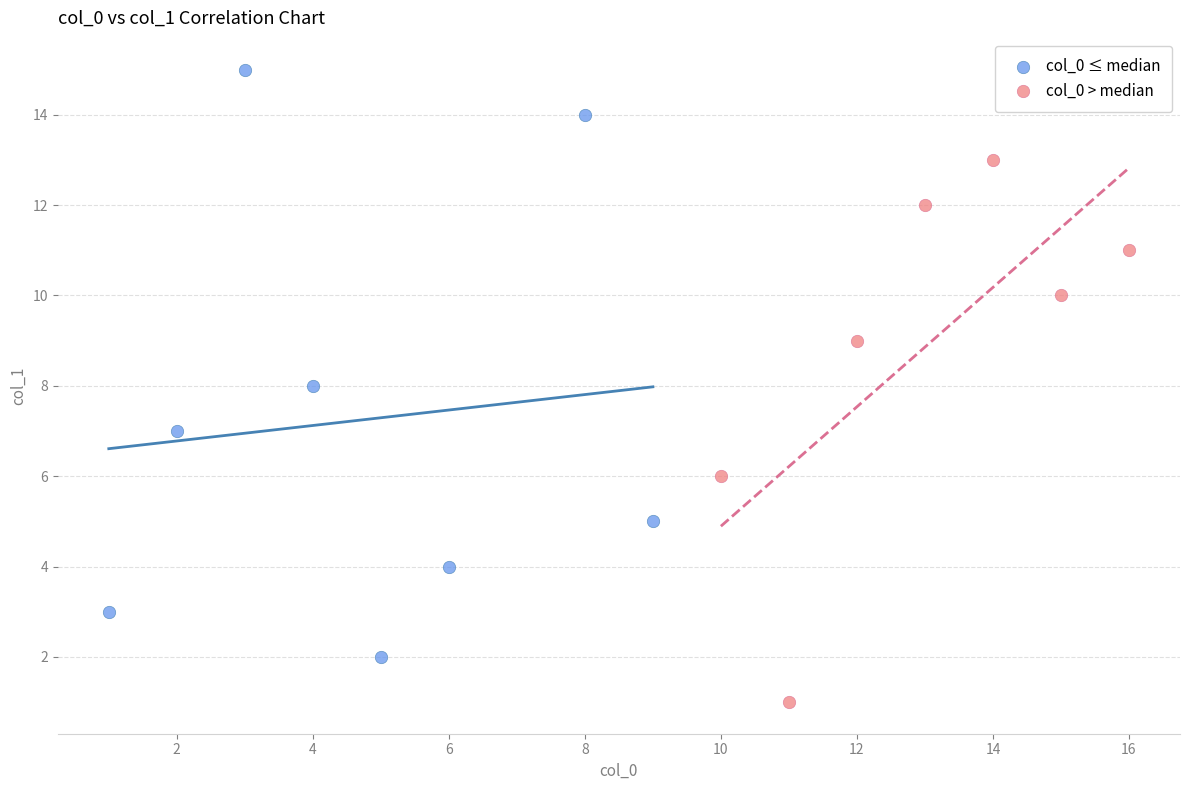

Which series contains the highest Y value?

col_0 ≤ median